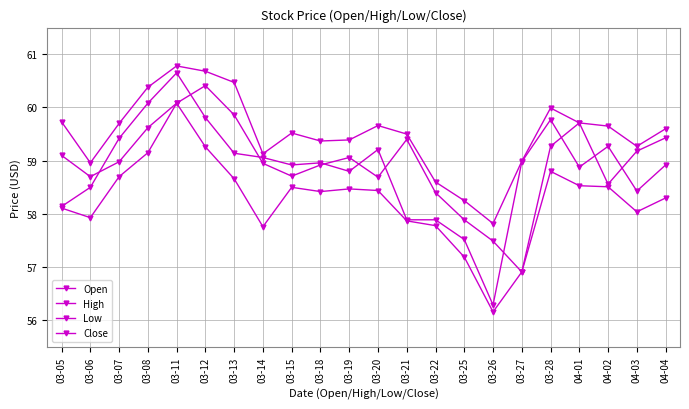

Read the Low value at 03-06.

57.9